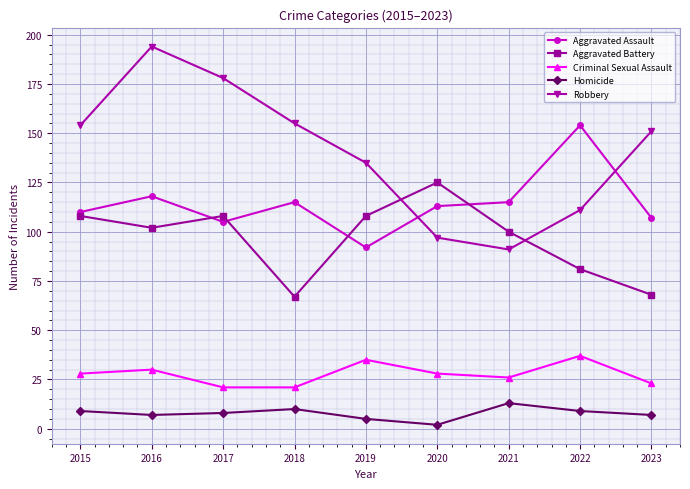

True or false: Aggravated Battery and Criminal Sexual Assault intersect in this chart.

False